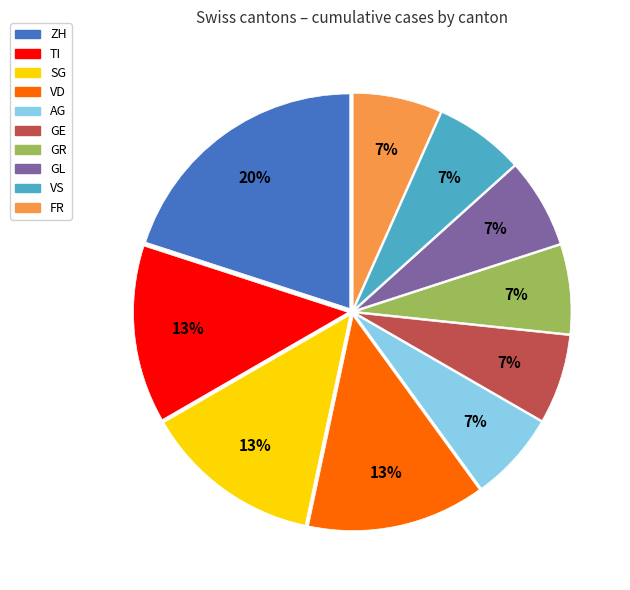

What is the ratio of the value at GL to the value at ZH?

0.3